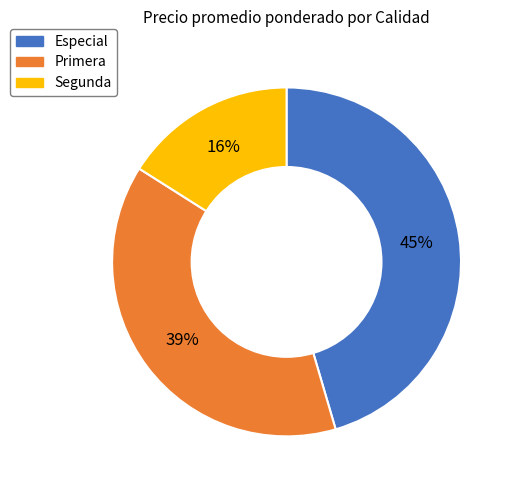

To the nearest percent, what is the average slice percentage?

33%